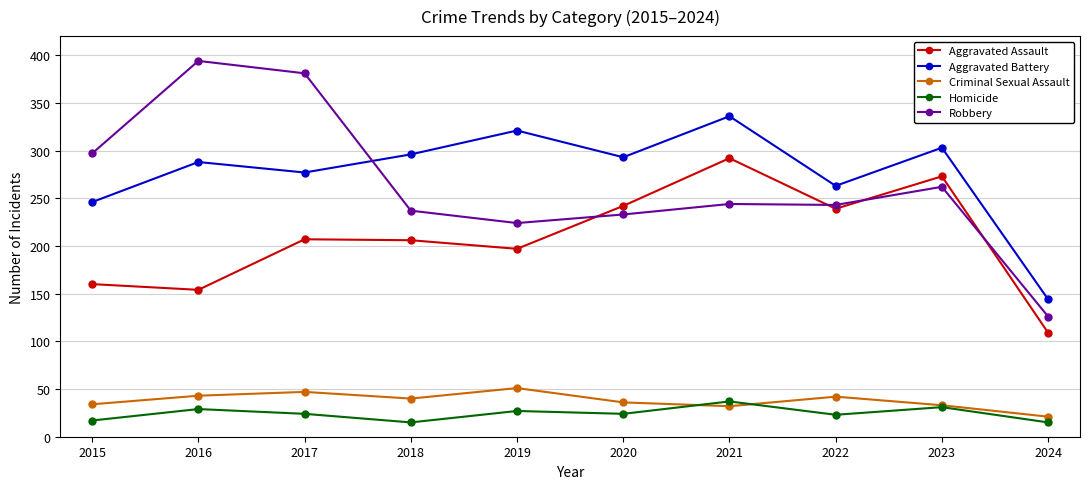

What is the total value across all series at 2024?

415